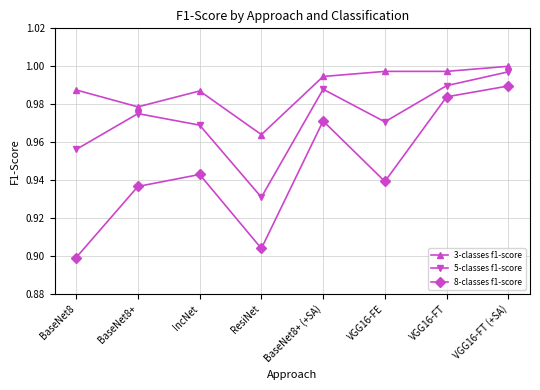

Where is 5-classes f1-score nearest to the value 0?

ResiNet